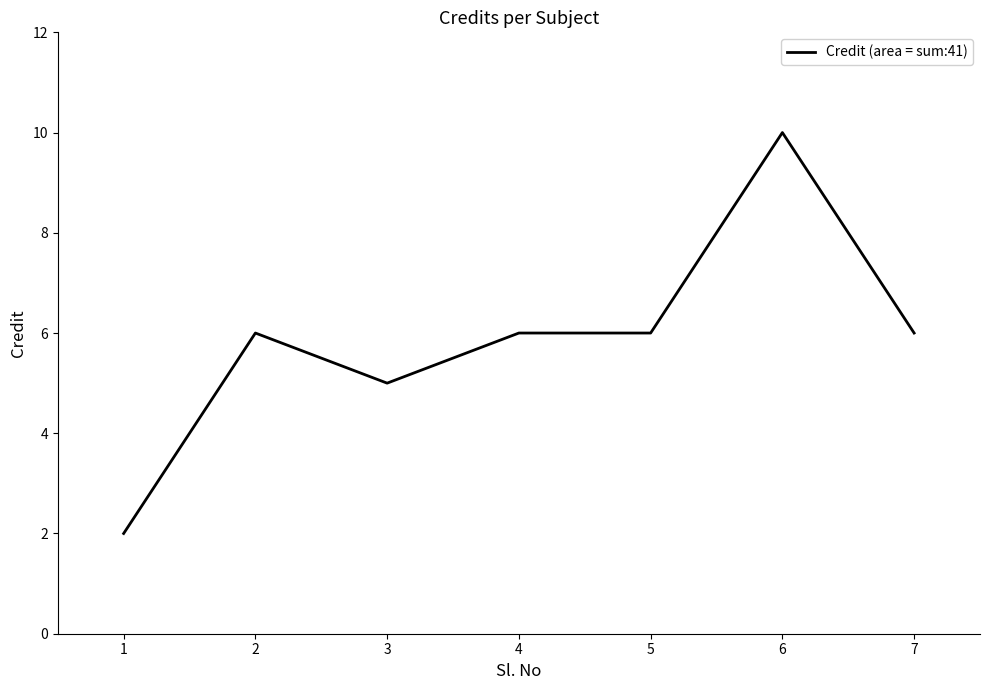

Does the chart display data point markers on the line(s)?

No